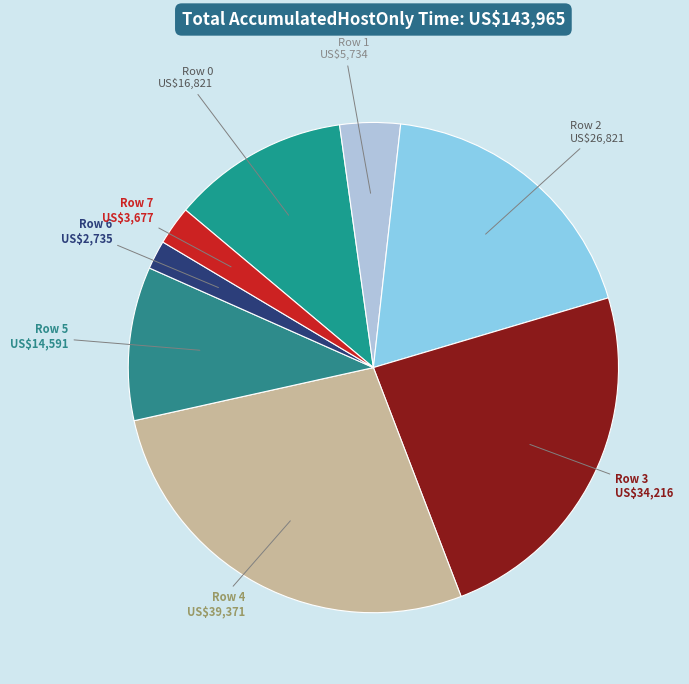

Is there any slice that represents more than half of the pie?

No